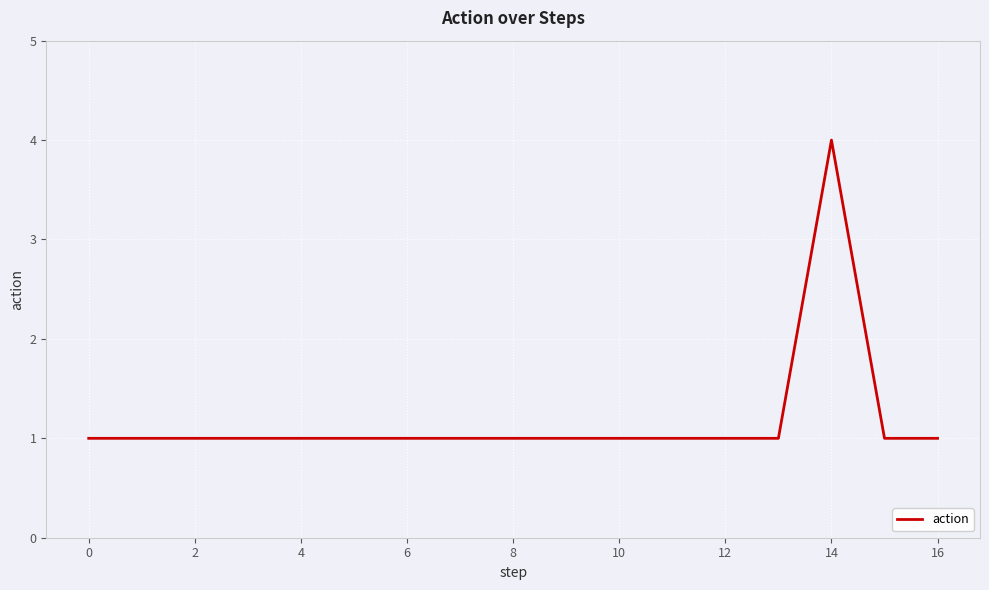

Reading left to right, what are all the values shown in this chart?

1	1	1	1	1	1	1	1	1	1	1	1	1	1	4	1	1